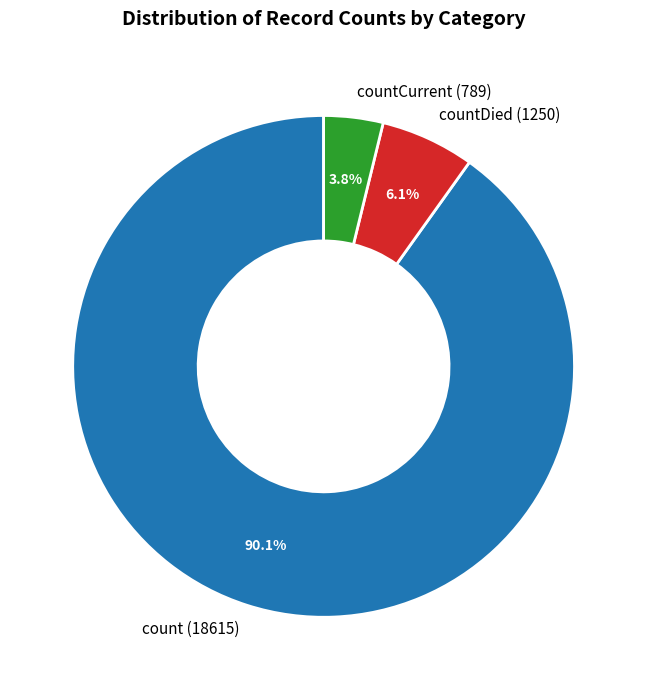

Which has a higher value, countCurrent (789) or count (18615)?

count (18615)